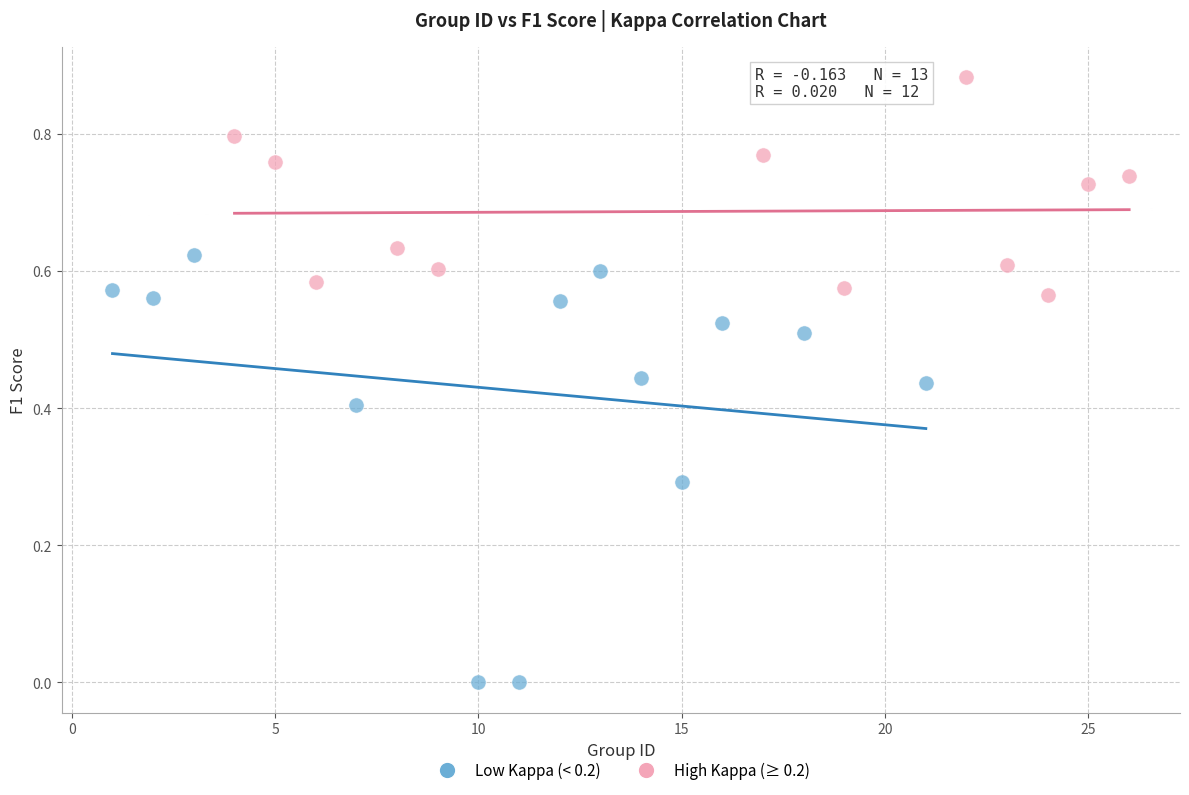

Which series contains the lowest Y value?

Low Kappa (< 0.2)